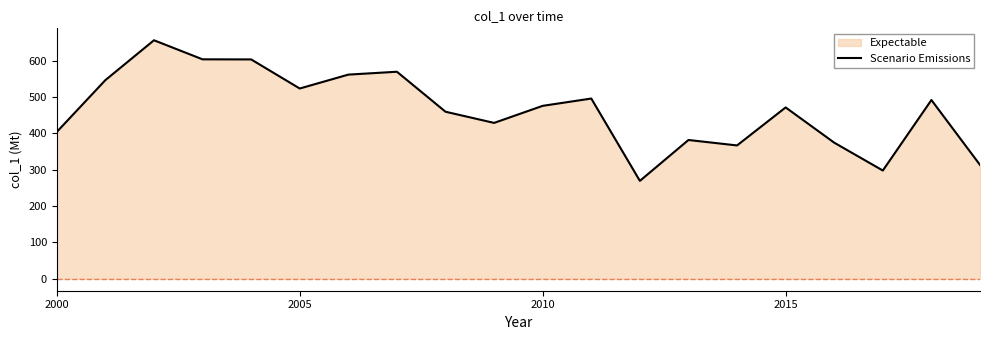

What is the minimum value shown in the chart?

269.3